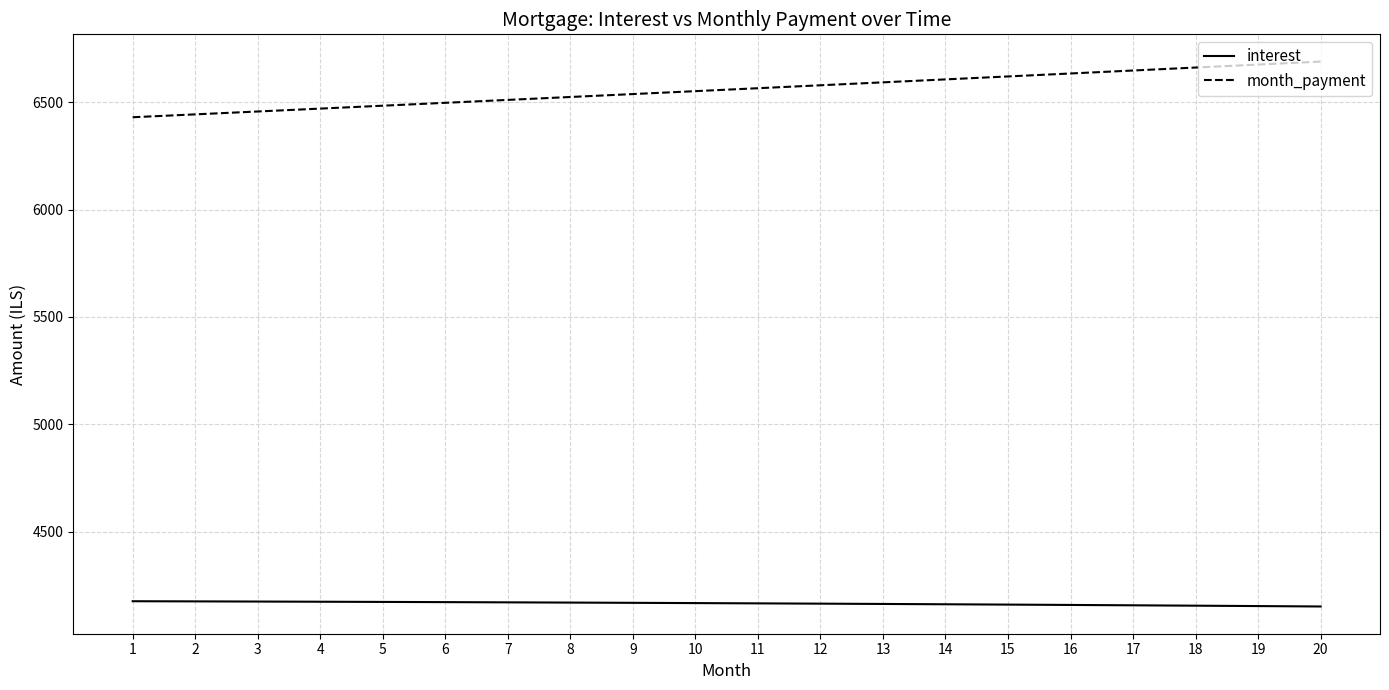

List the series in order of their peak value, highest first.

month_payment, interest